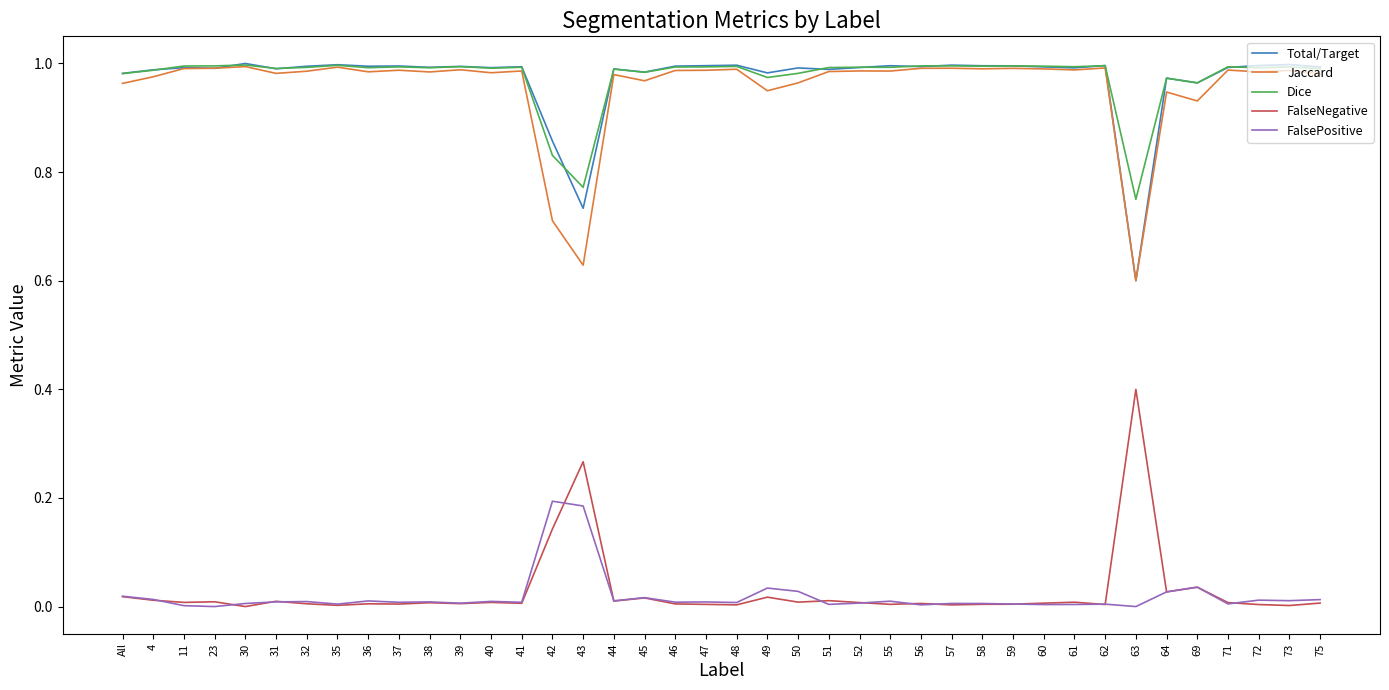

True or false: Jaccard and FalseNegative cross at least once.

False